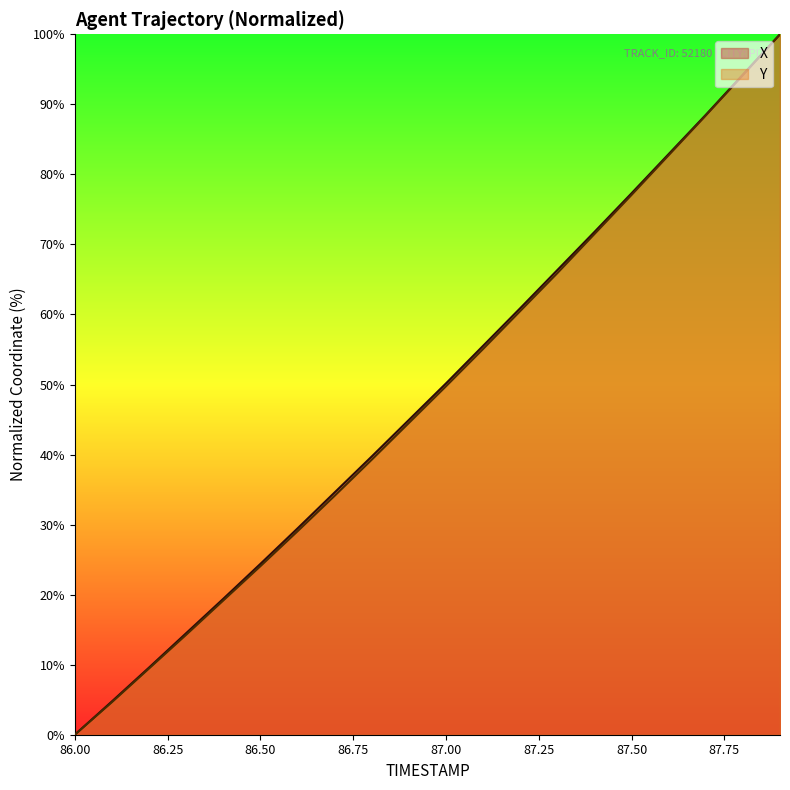

Reading left to right, list all the values displayed in this chart.

X: 0.0	4.8	9.6	14.5	19.4	24.4	29.4	34.6	39.7	44.9	50.2	55.5	60.9	66.3	71.8	77.3	82.9	88.5	94.2	100.0
Y: 0.0	4.6	9.5	14.3	19.2	24.1	29.0	34.1	39.3	44.5	49.7	55.1	60.5	65.9	71.5	77.1	82.7	88.4	94.2	100.0